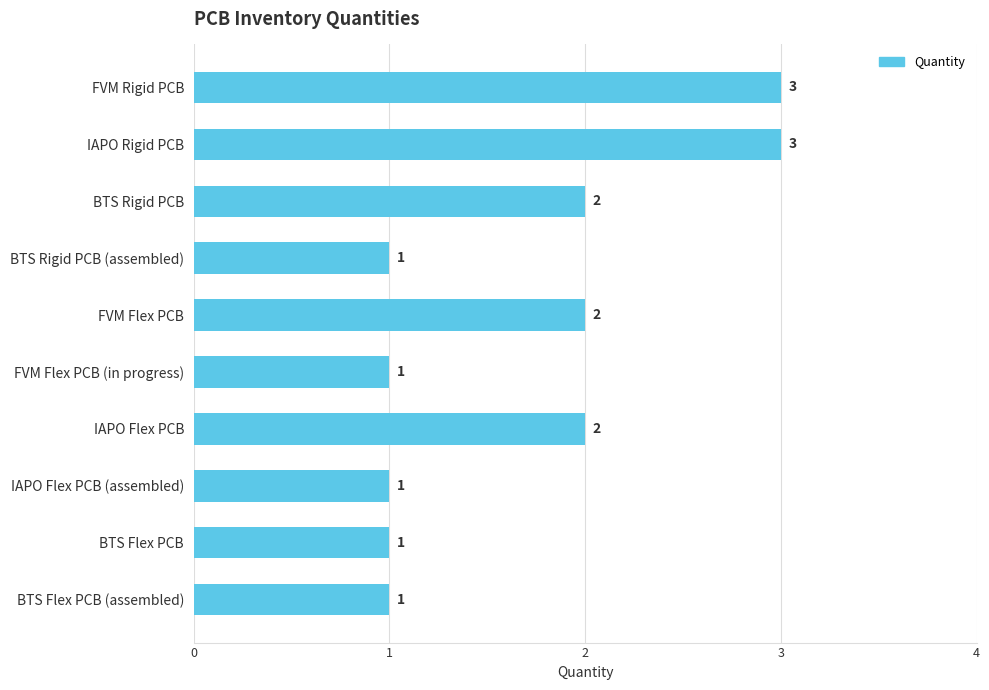

How many bars are there in total?

10